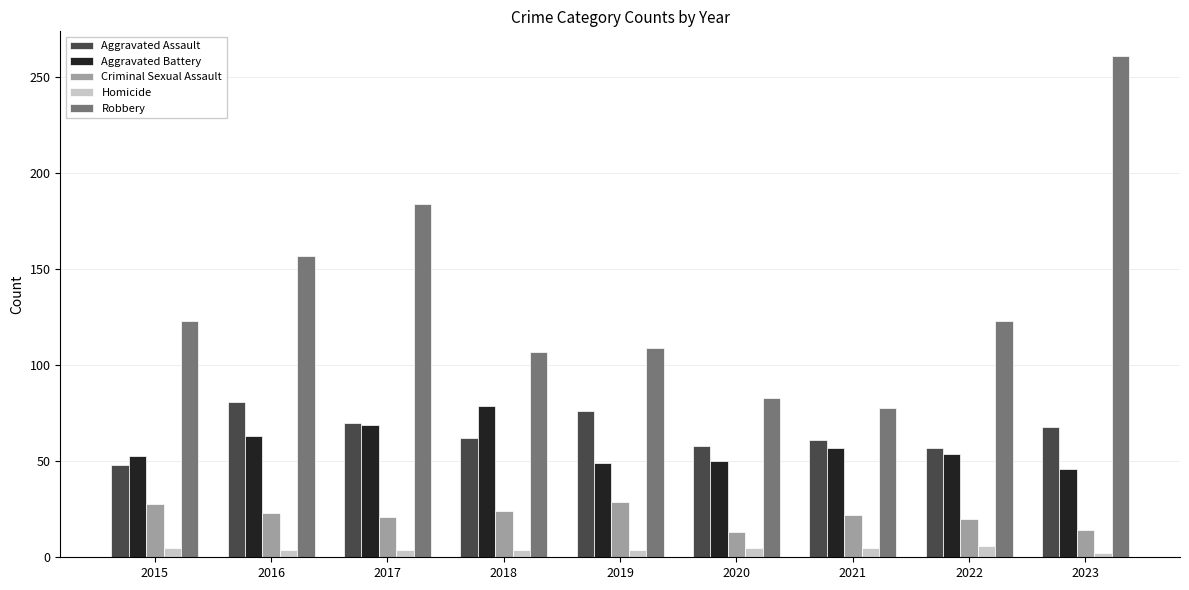

What is the difference between the maximum and minimum values in the Aggravated Battery series?

33